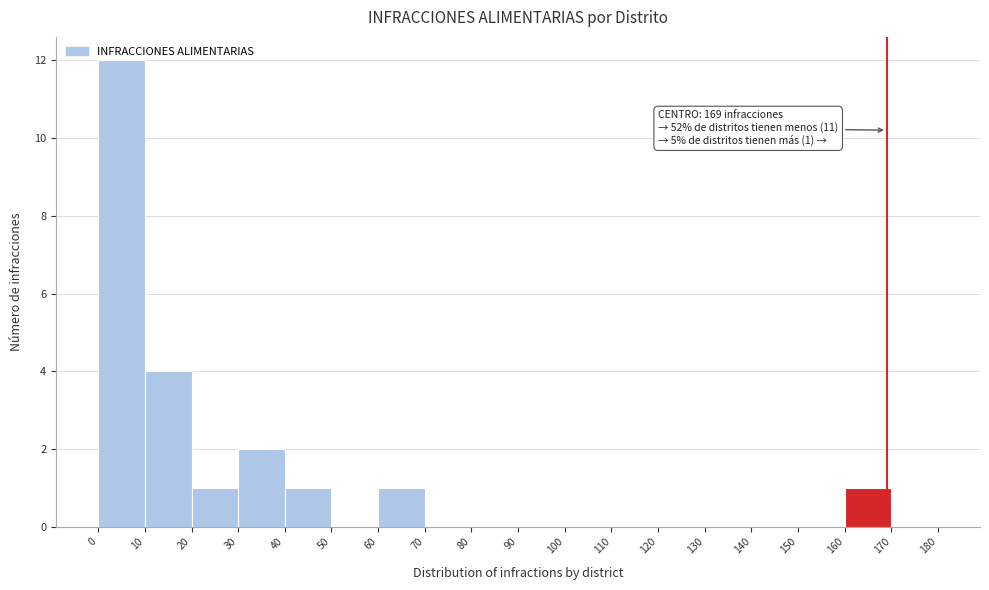

Over which range of the x-axis is the bar tallest?

0 to 10